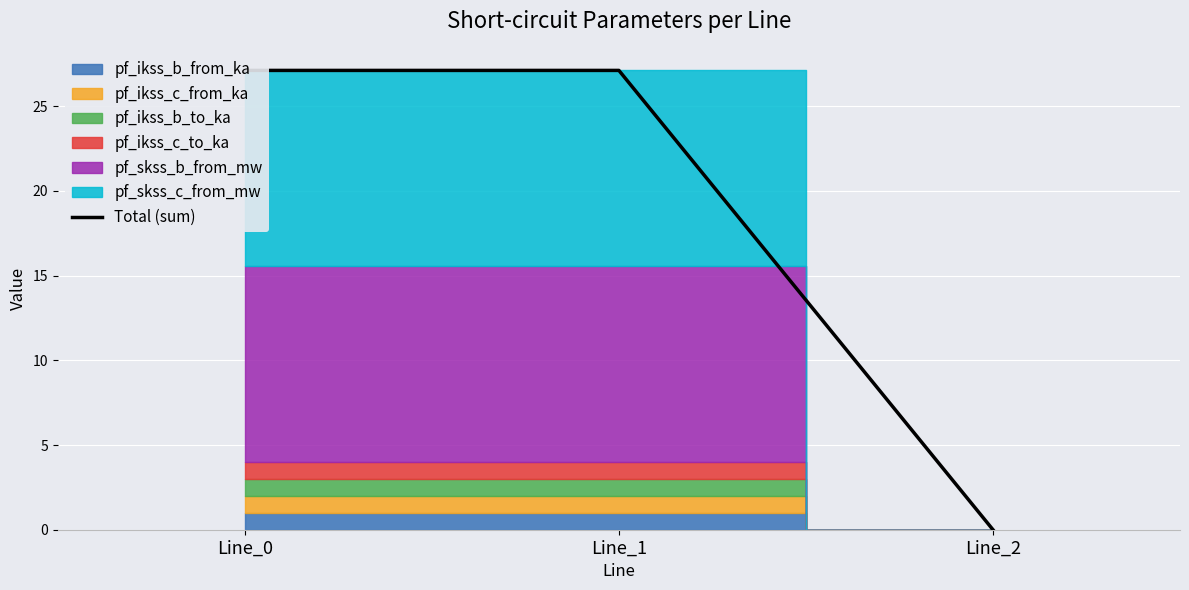

Is it true that the value at Line_1 is 27.1?

True